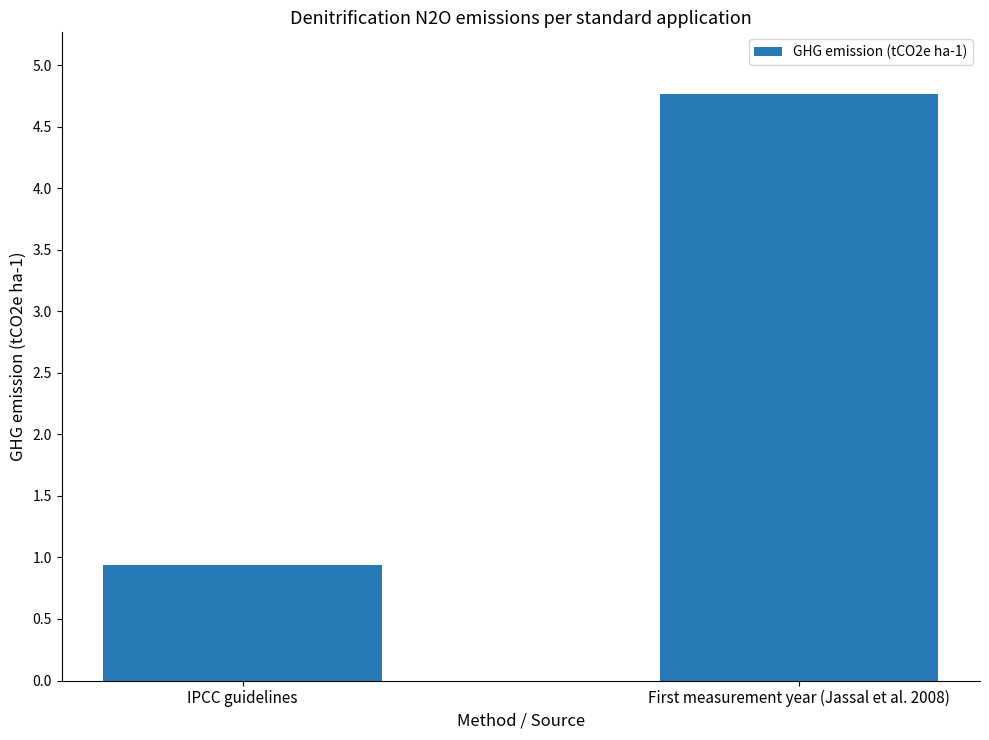

What is the sum of the values at First measurement year (Jassal et al. 2008) and IPCC guidelines?

5.7